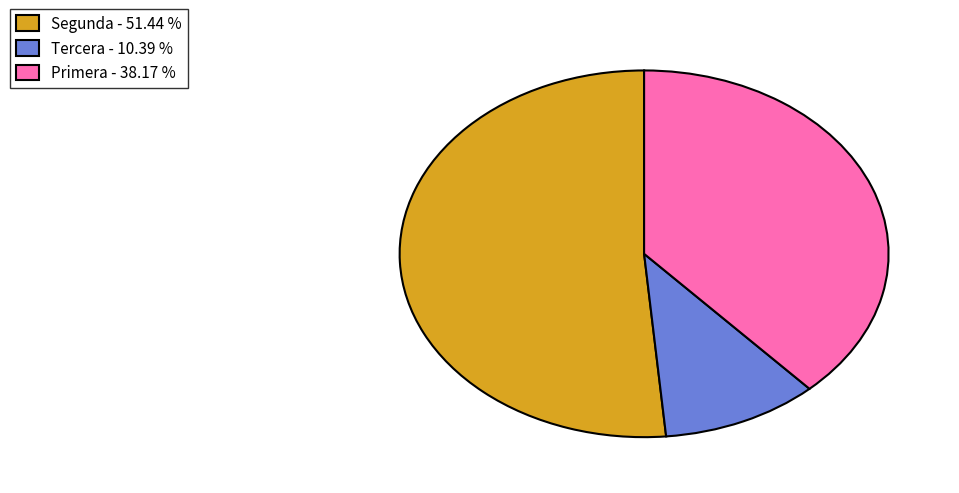

Does any single category account for the majority?

Yes